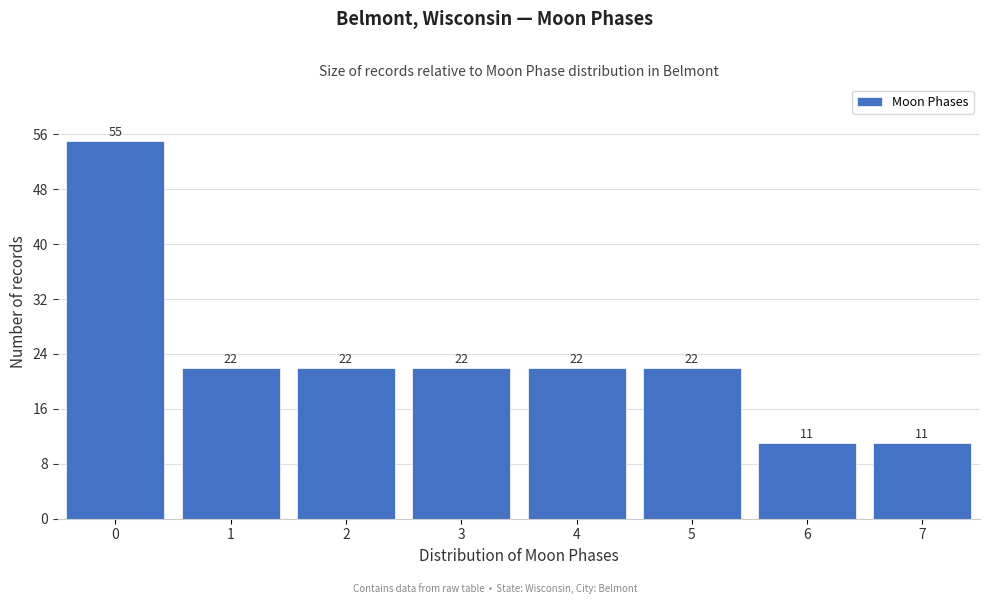

Reading left to right, transcribe all the data shown in this chart.

55	22	22	22	22	22	11	11